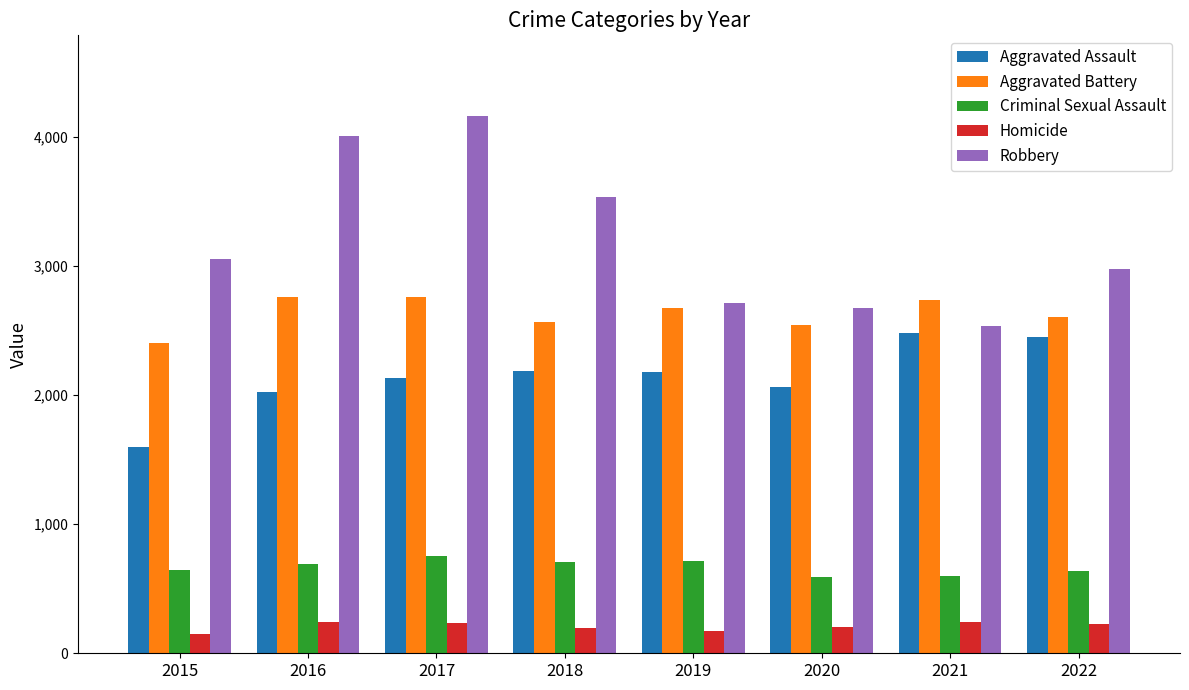

Where is Robbery nearest to the value 3351?

2018